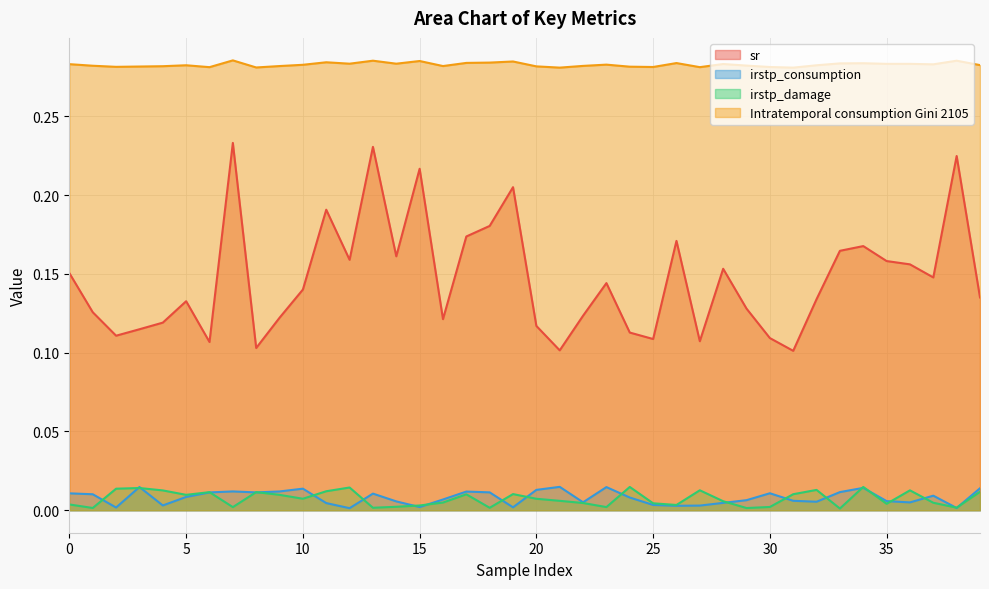

Is it true that irstp_consumption equals 0.0 at 38?

False